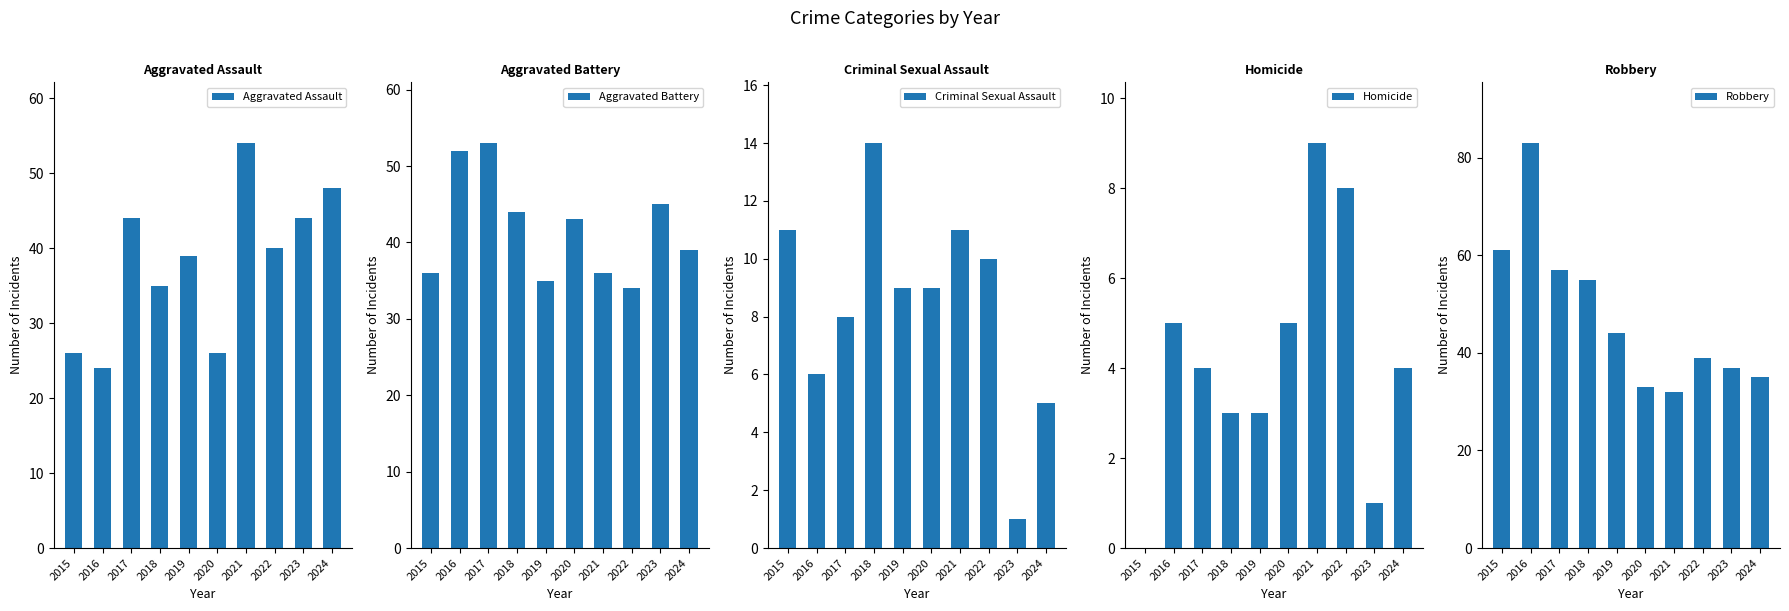

What is the difference between the second highest and minimum values in the Homicide series?

8